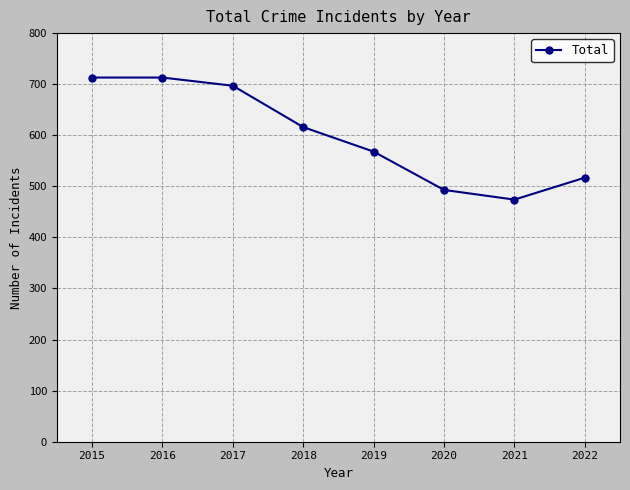

What is the change in value from 2015 to 2022?

-196